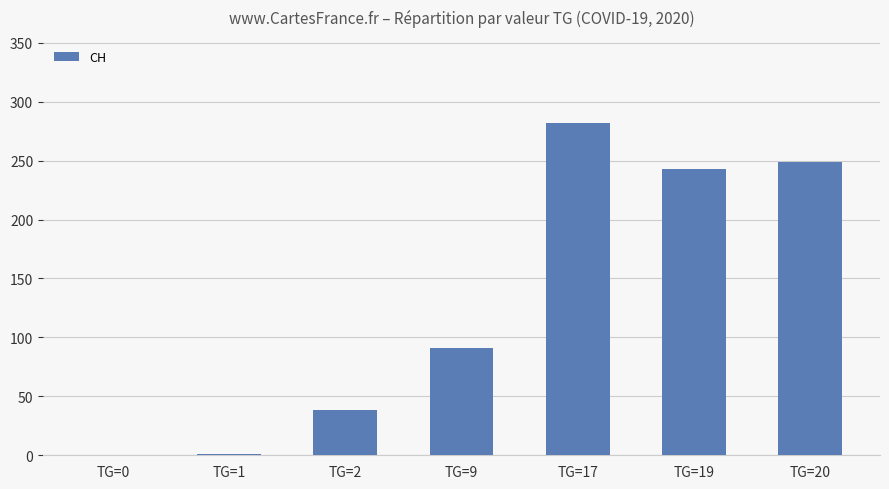

The chart shows a value of 0 at TG=0. True or false?

True